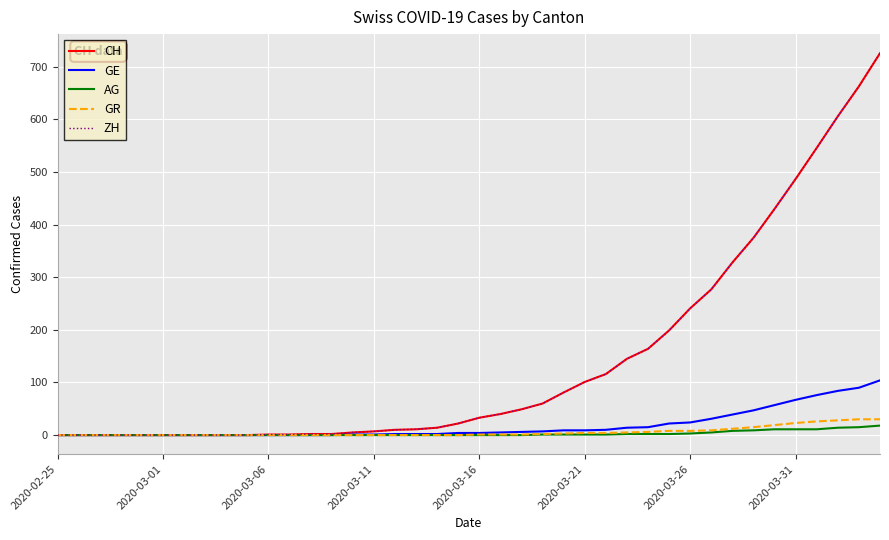

What is the highest value of the ZH series?

726